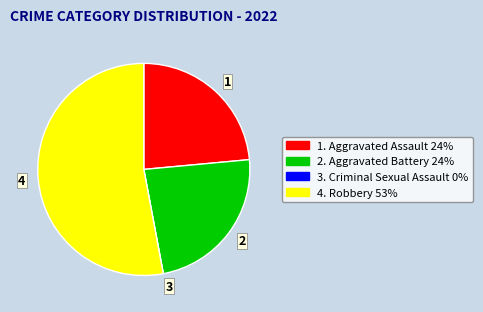

Approximately how many times larger is the value at 2. Aggravated Battery 24% compared to 1. Aggravated Assault 24%?

1.0